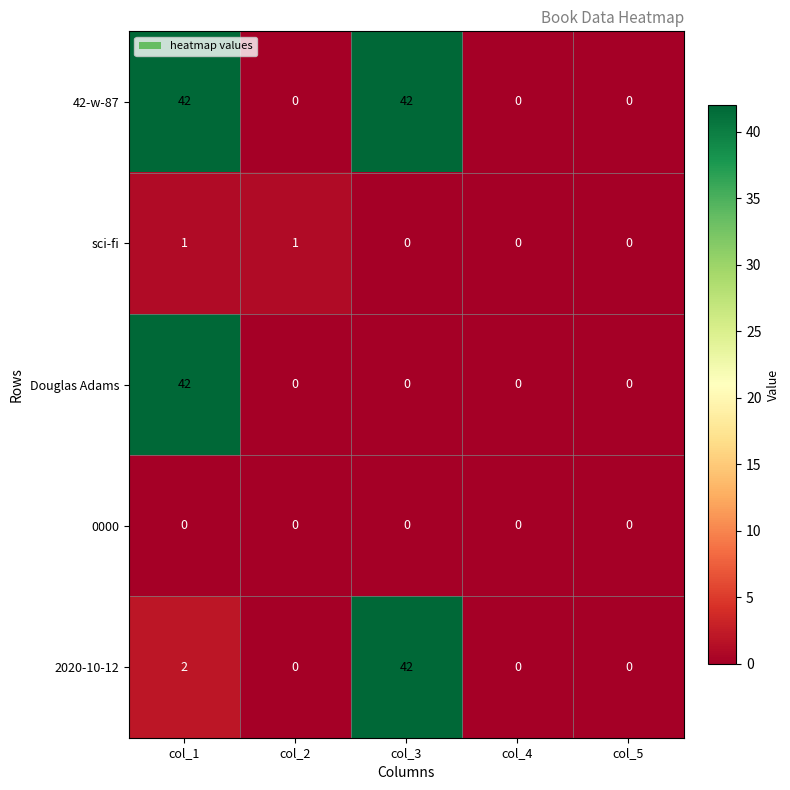

At which category is the sum across all series the highest?

col_1